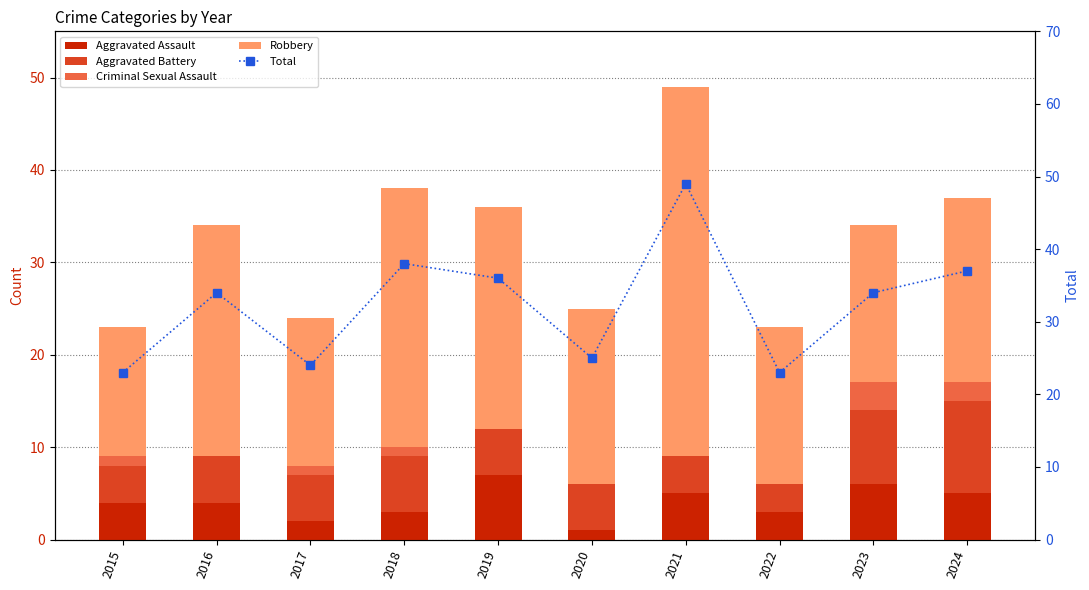

At how many categories does at least one series exceed 43?

1